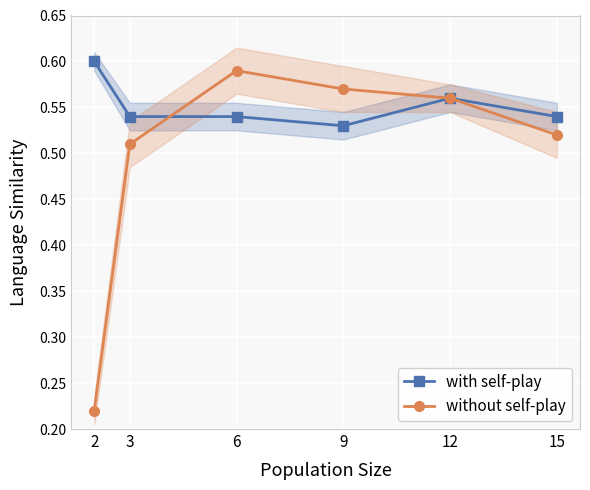

At which category is the sum across all series the highest?

6